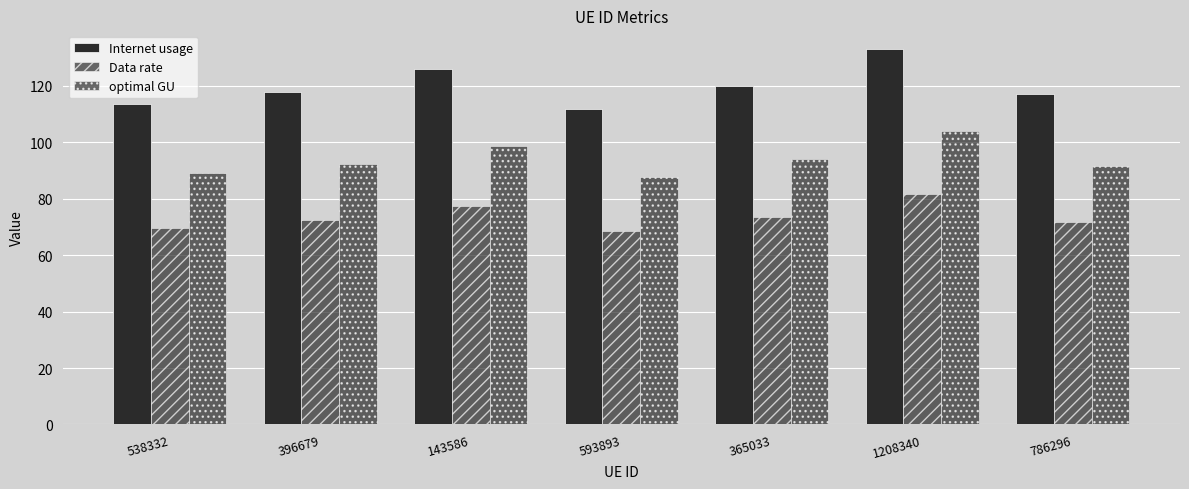

What is the lowest value of the Internet usage series?

112.0